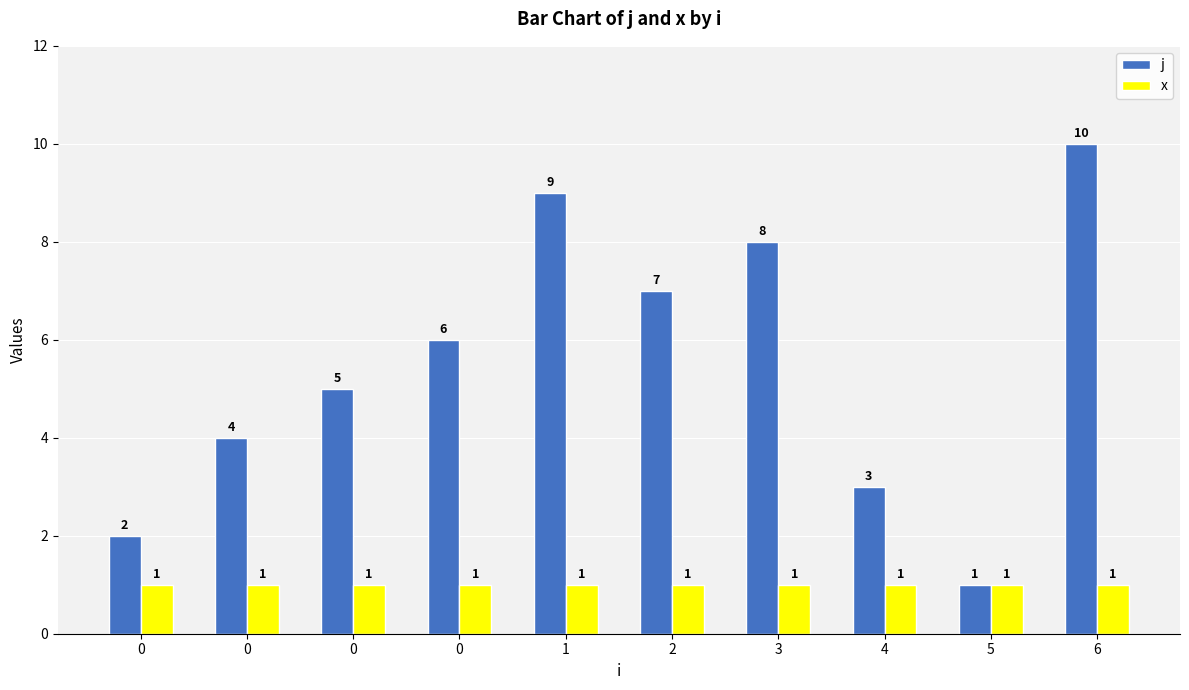

At which category is the sum across all series the highest?

6